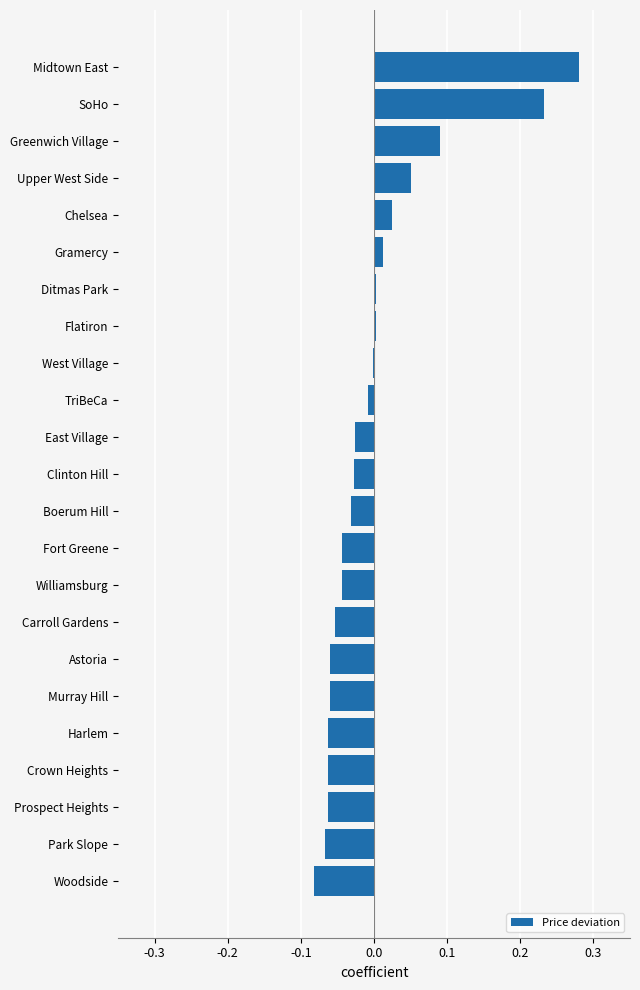

The chart shows a value of 0.0 at Chelsea. True or false?

True